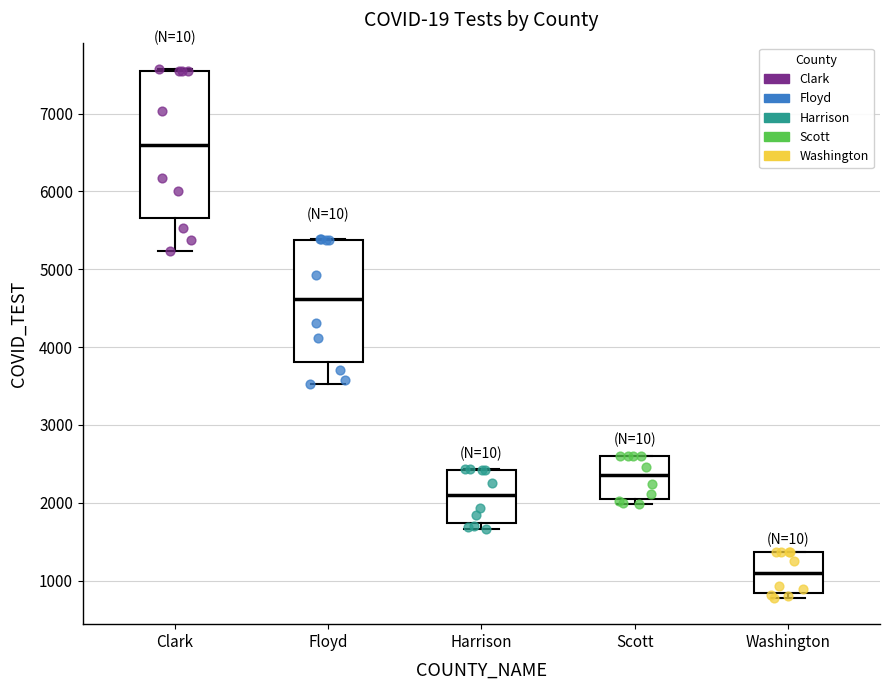

Which box is the tallest, from its lower edge to its upper edge?

Clark